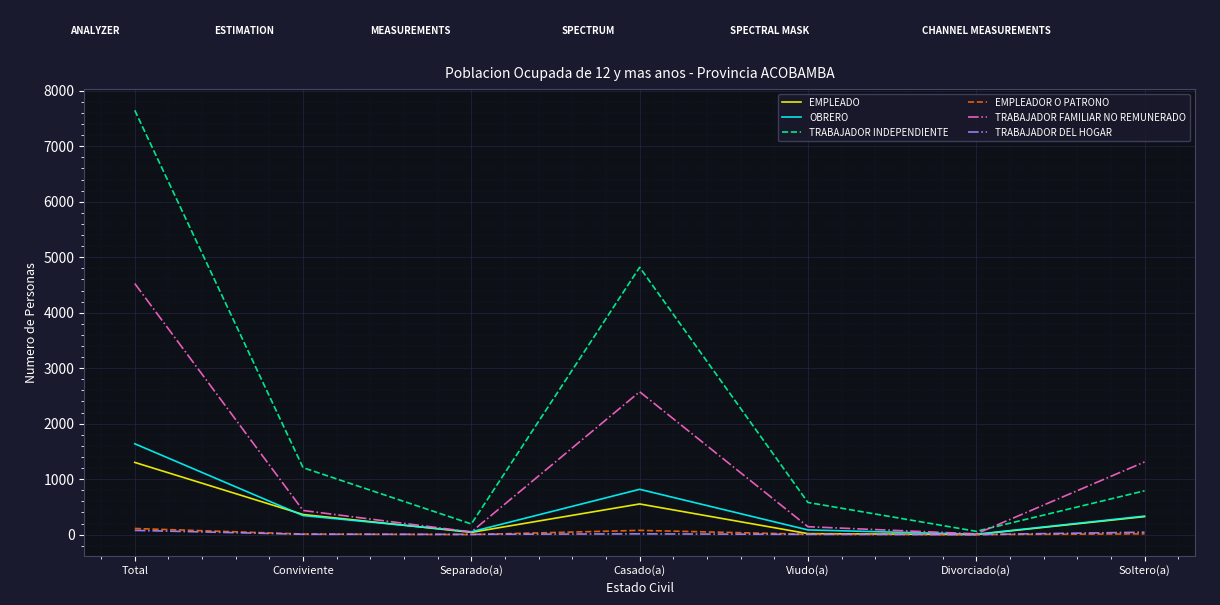

What is the lowest value of the TRABAJADOR DEL HOGAR series?

1